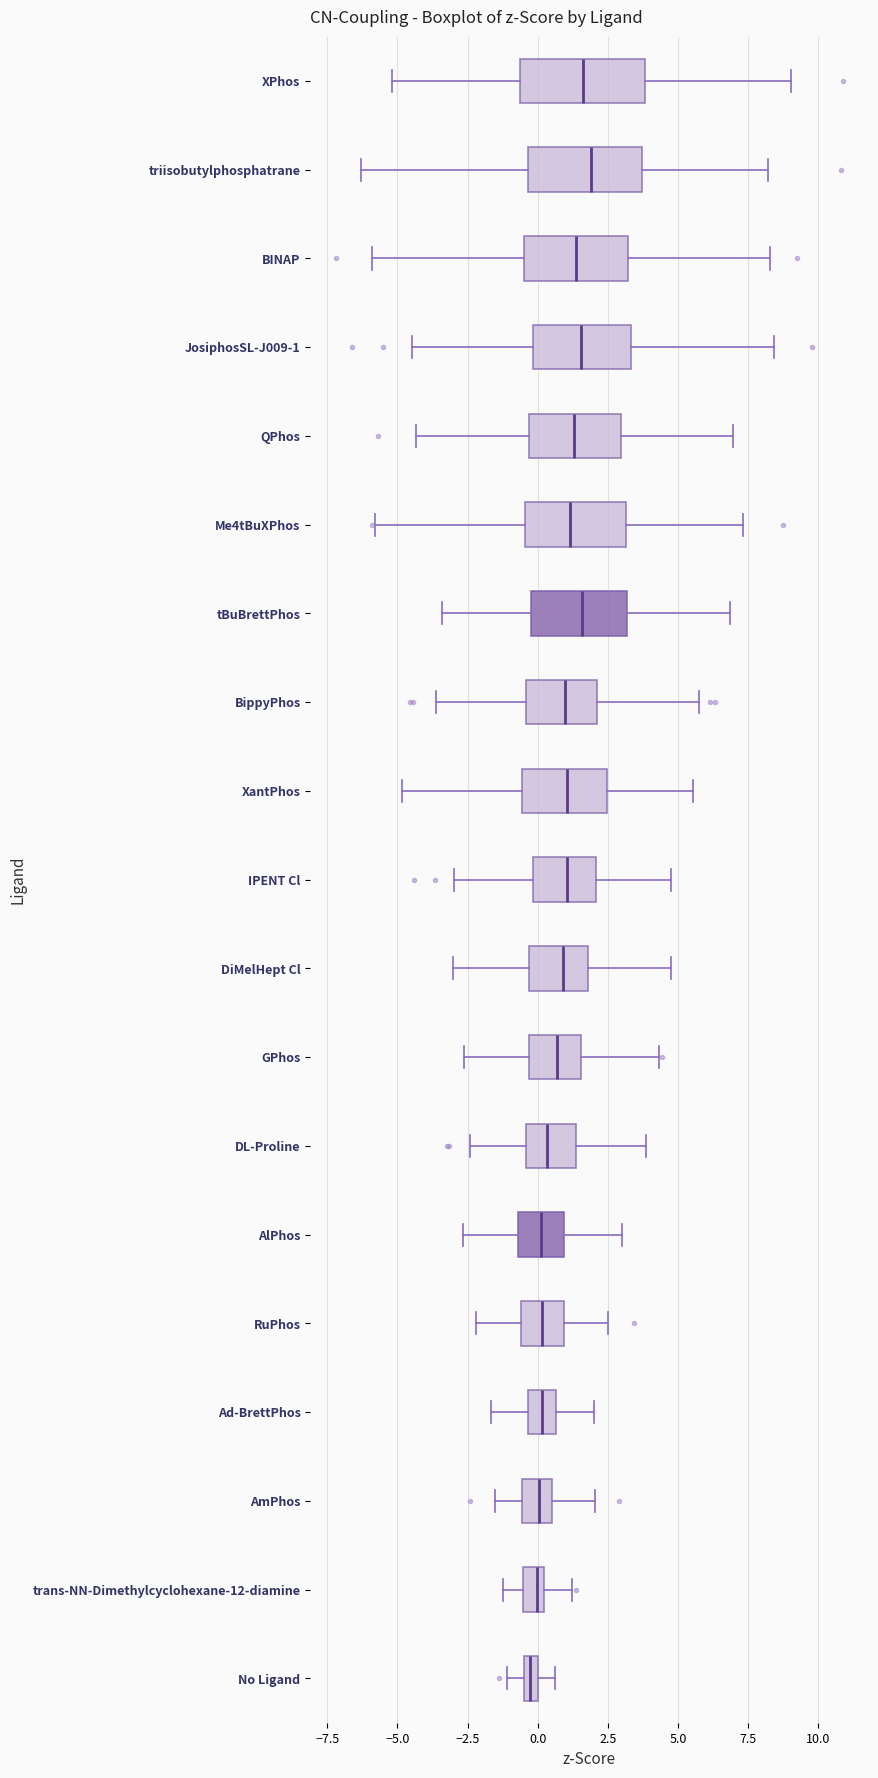

Where is the right edge of the box for XantPhos on the x-axis? The values are not printed on the chart, so give them approximately, as read against the axis.

2.5